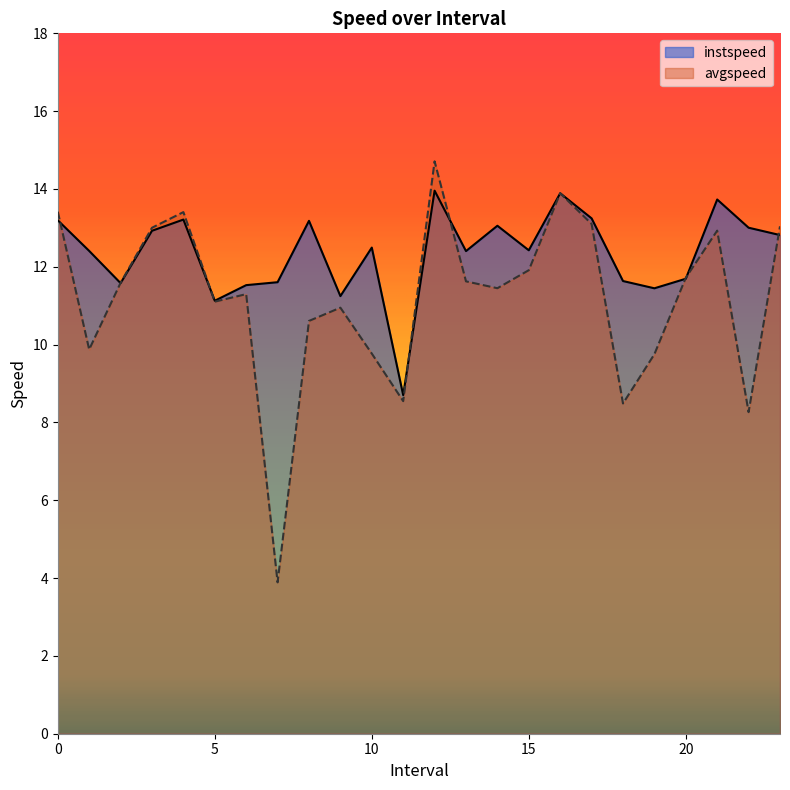

How many interior local peaks does the avgspeed series have?

6